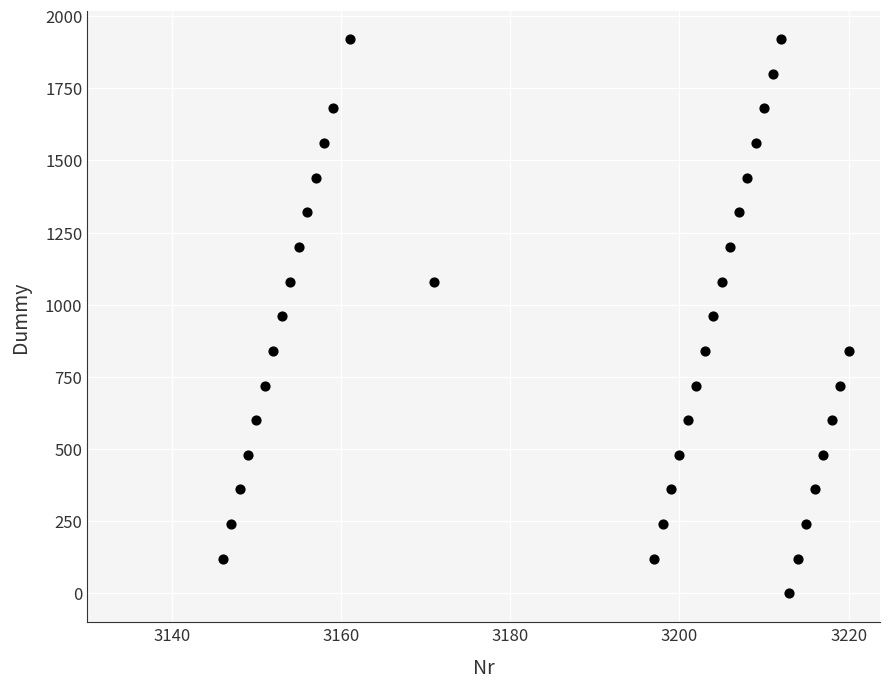

What is the range of Y values (max minus min)?

1920